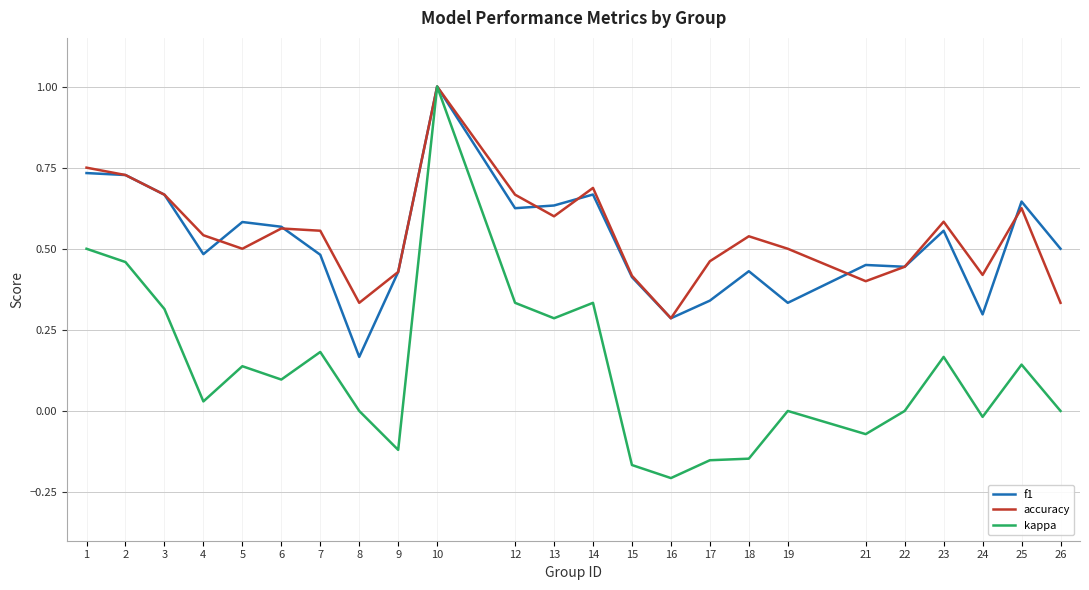

After their last crossing, which series has the higher values: f1 or accuracy?

f1